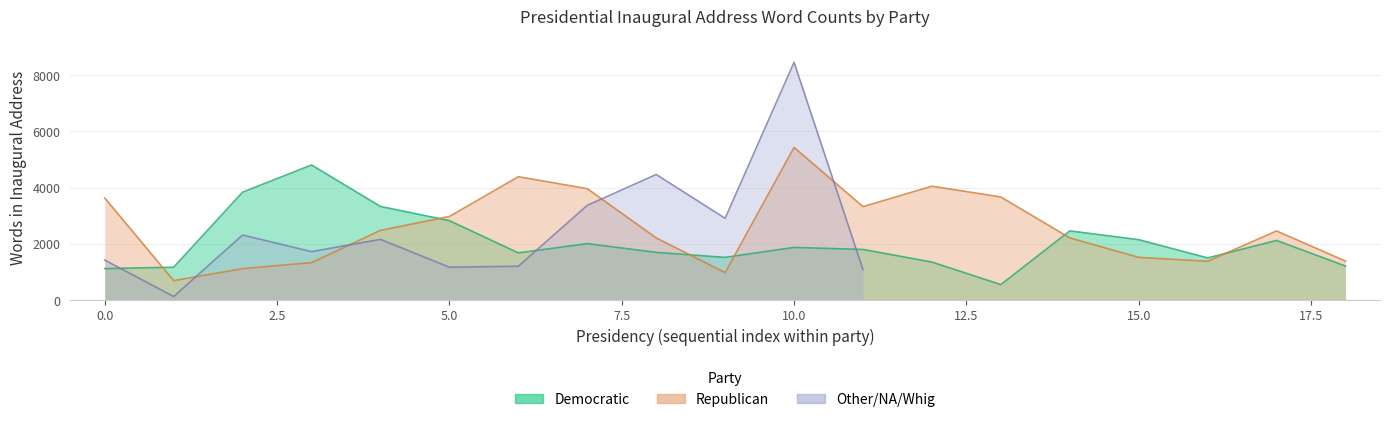

Is it true that Republican equals 1329 at 10?

False